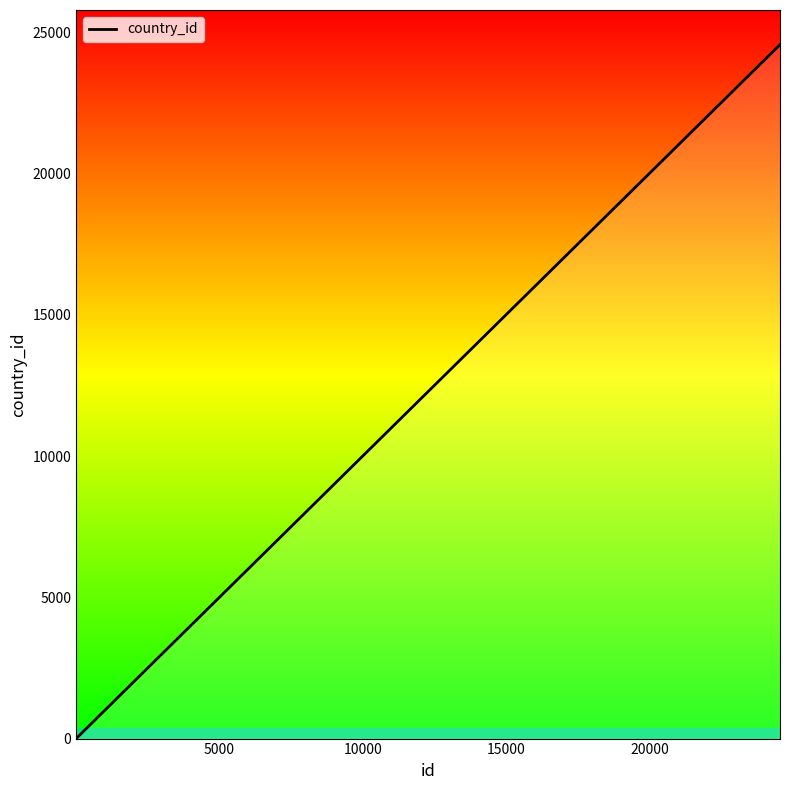

What is the difference between the maximum and minimum values?

24557